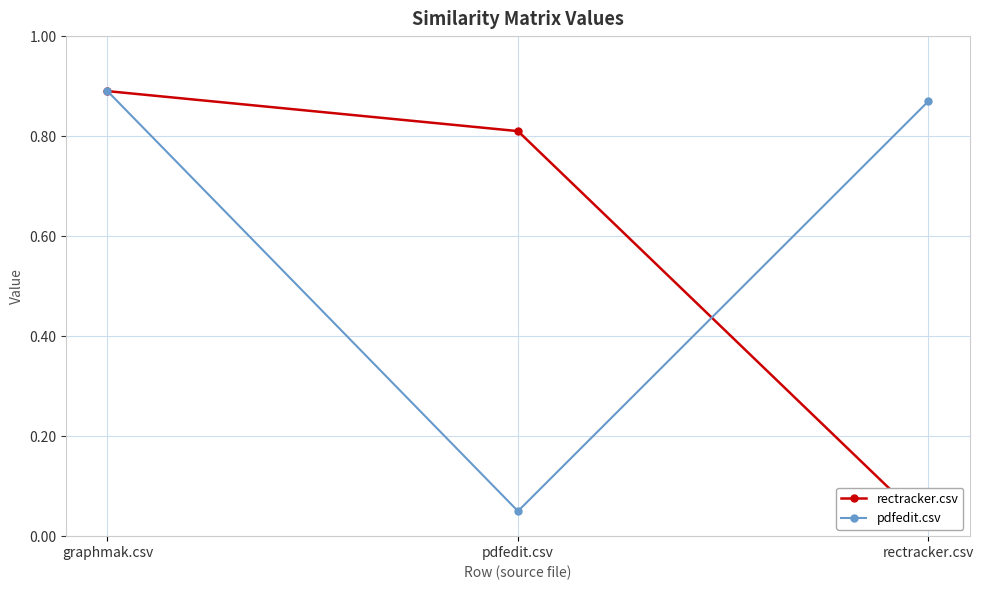

What position from the left is pdfedit.csv?

2